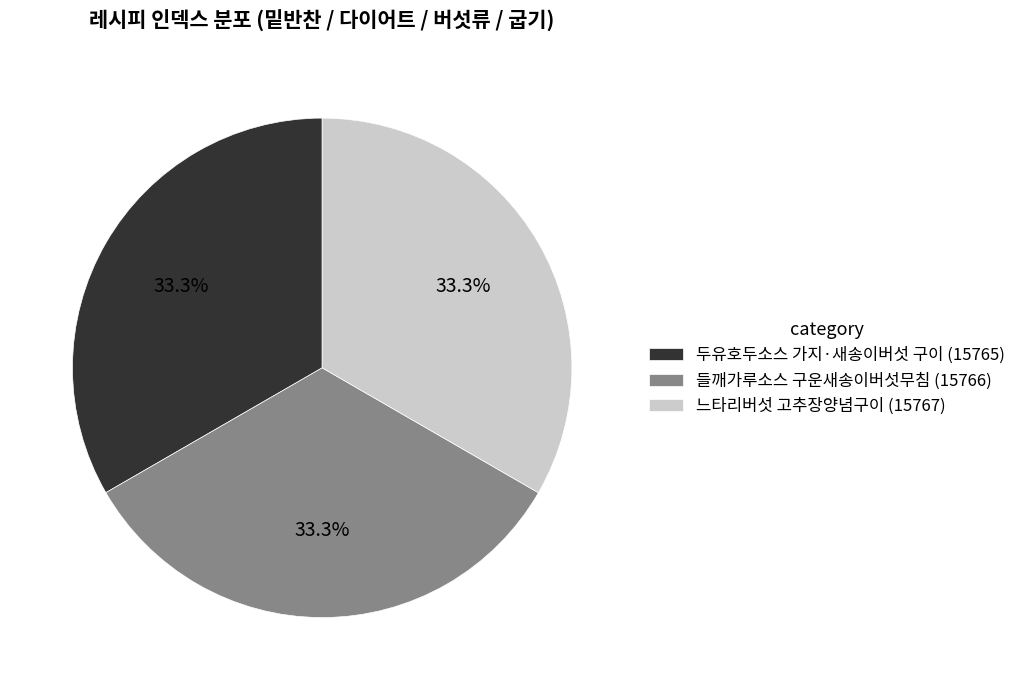

Does any single category account for the majority?

No